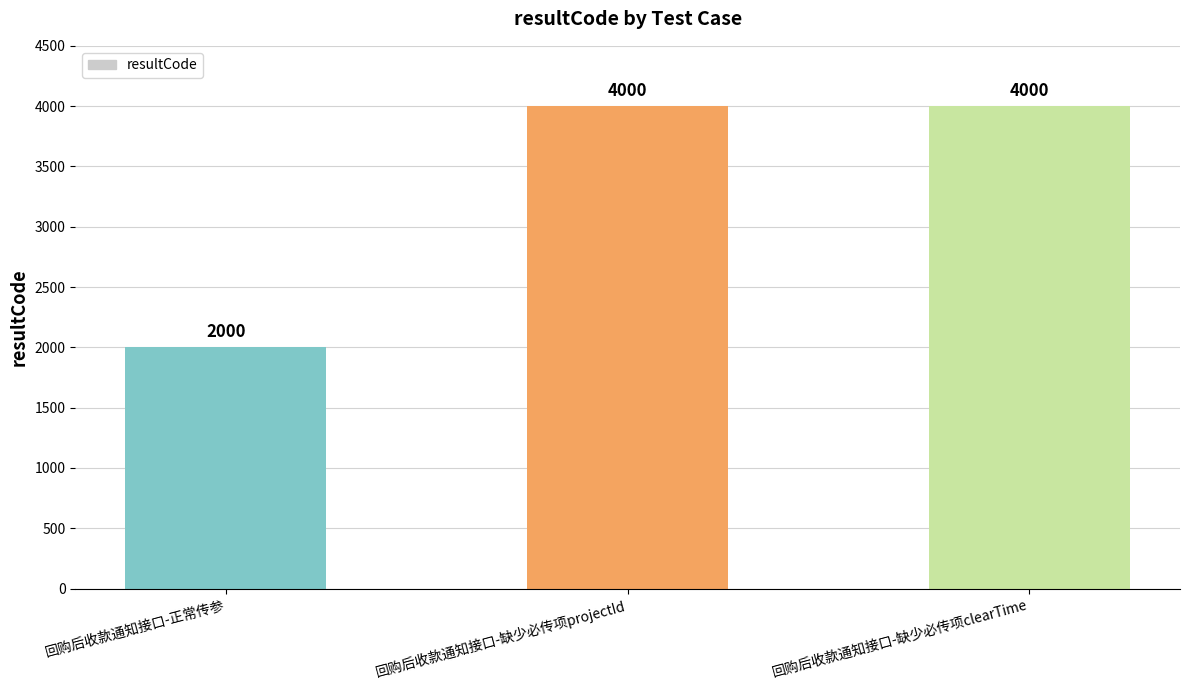

Is it true that the value at 回购后收款通知接口-正常传参 is 2000?

True